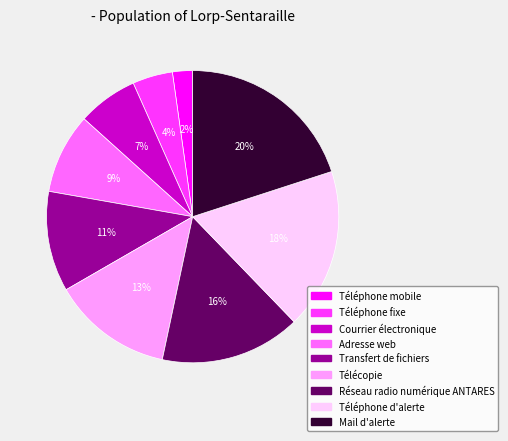

How many slices are in this pie chart?

9